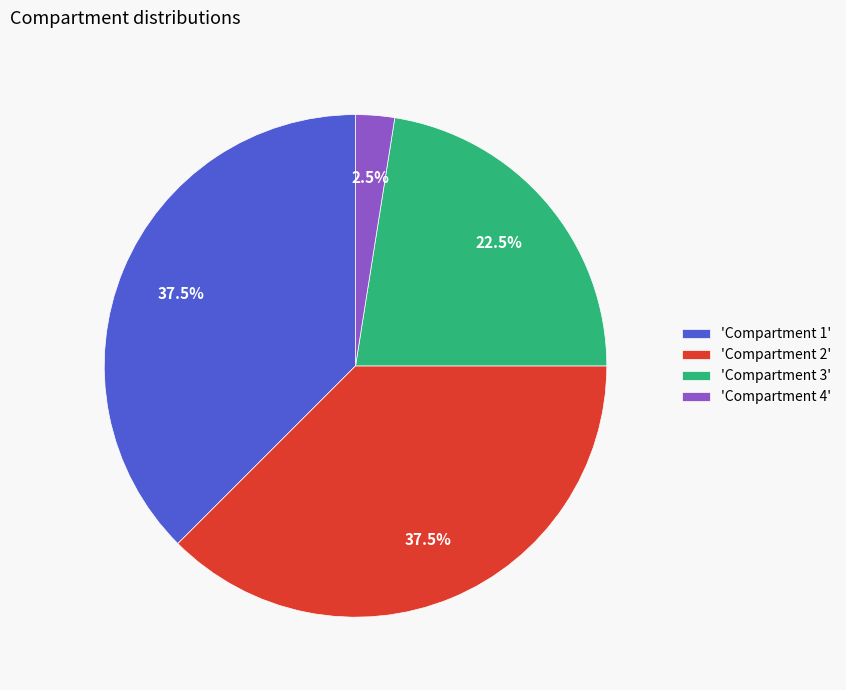

How many slices are in this pie chart?

4